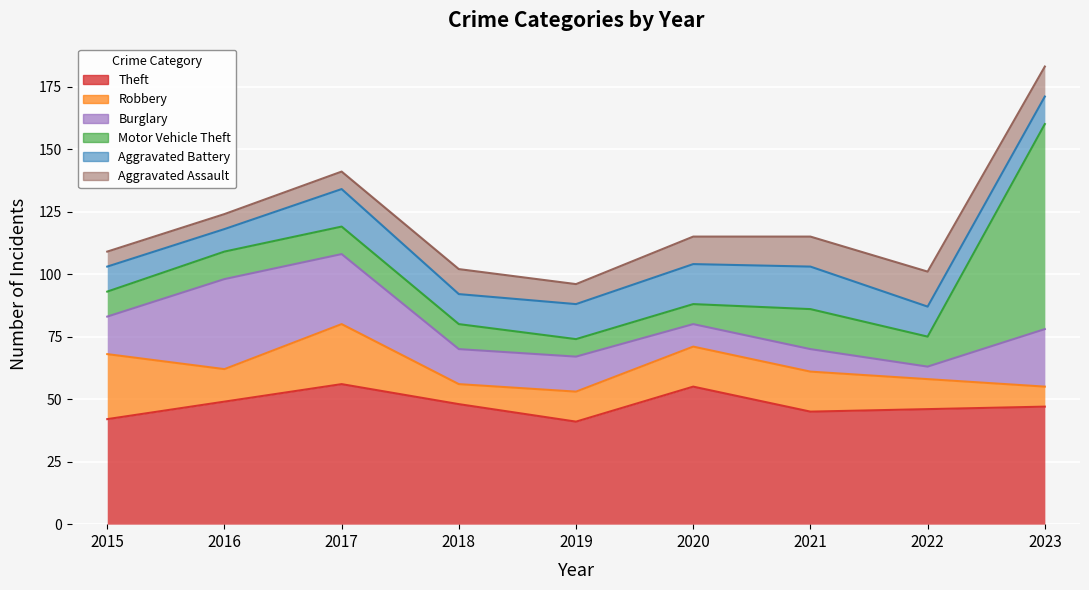

Is the value of Robbery at 2023 greater than the value of Aggravated Assault at 2022?

No